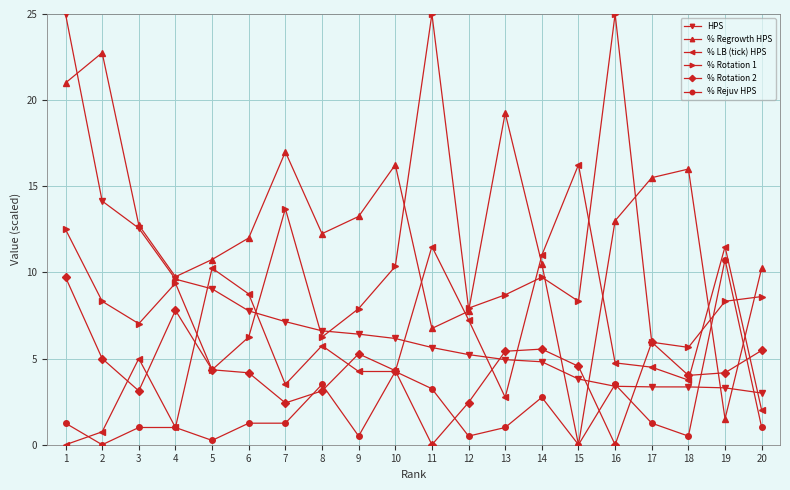

What is the value of the % Rotation 2 point at the 7th from the left?

2.4